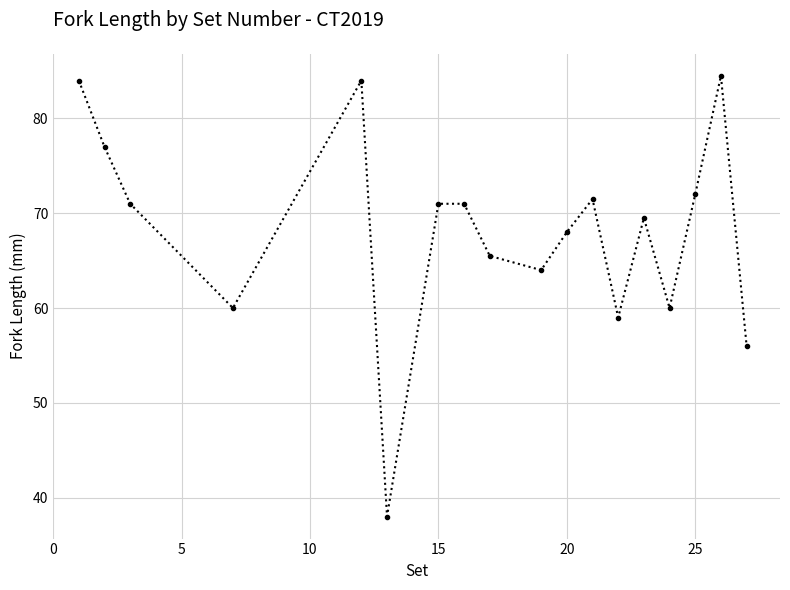

How many distinct data groups are displayed?

1